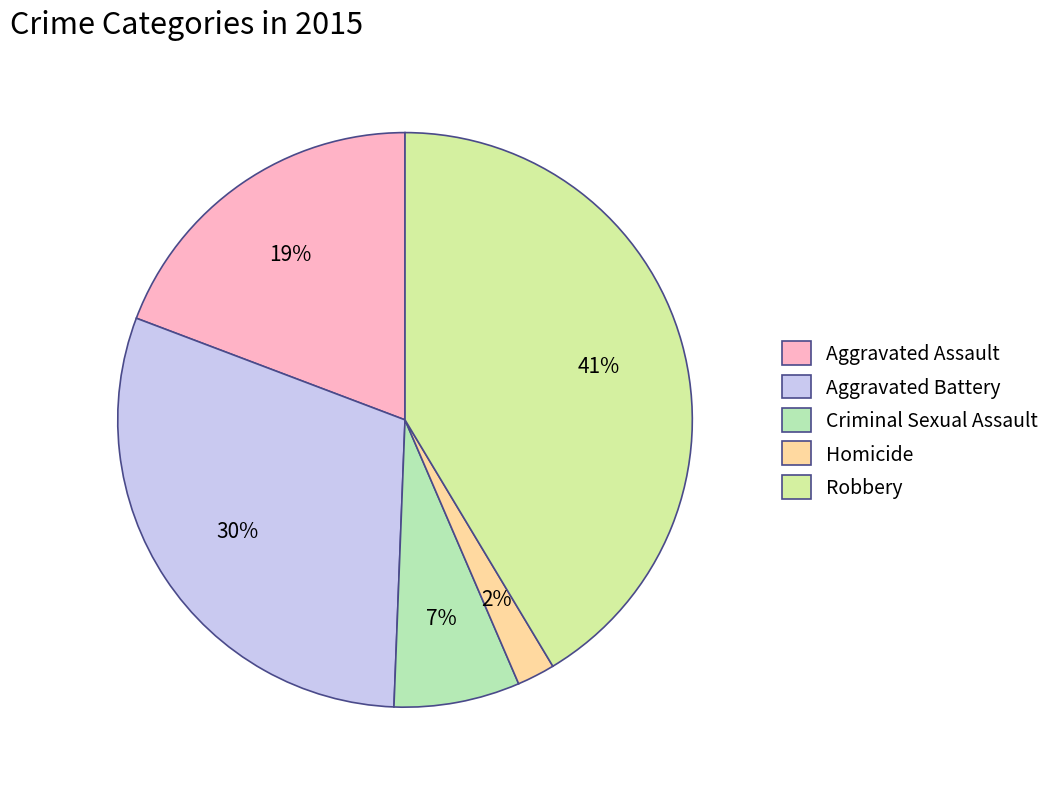

How much of the chart is everything except Aggravated Assault?

80.8%